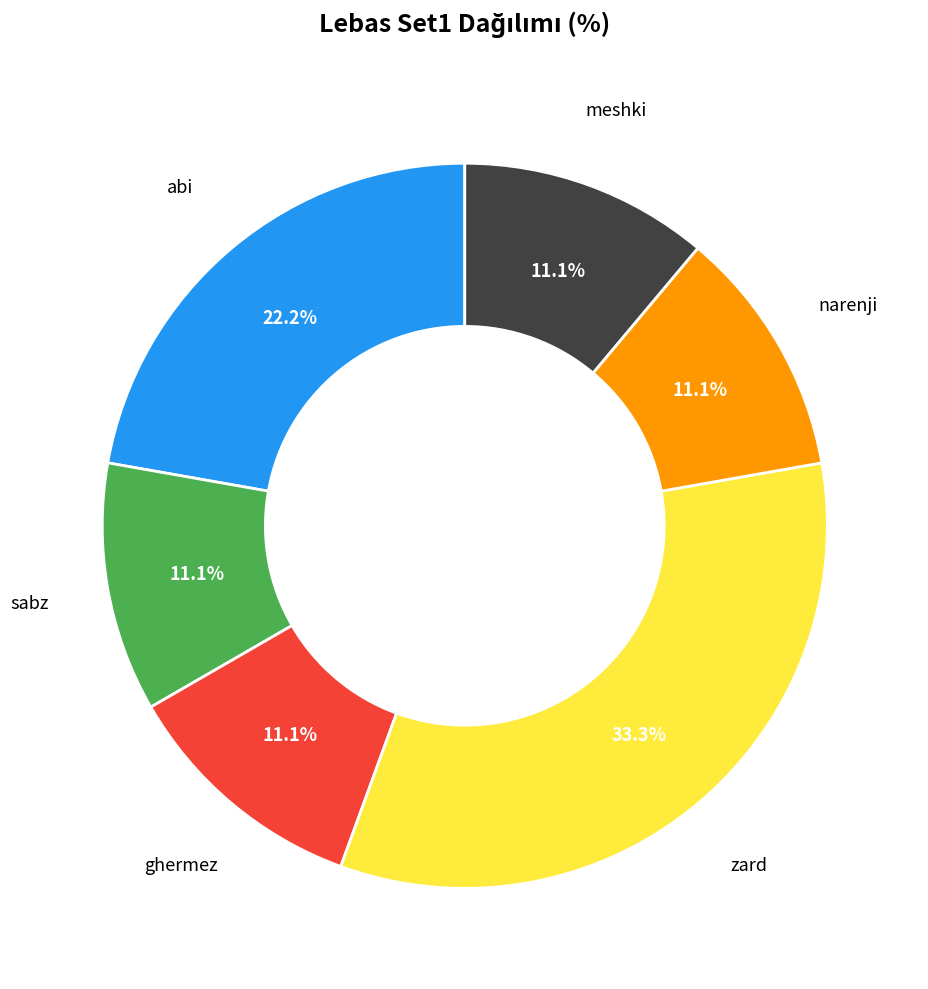

Is there a majority slice in this chart?

No